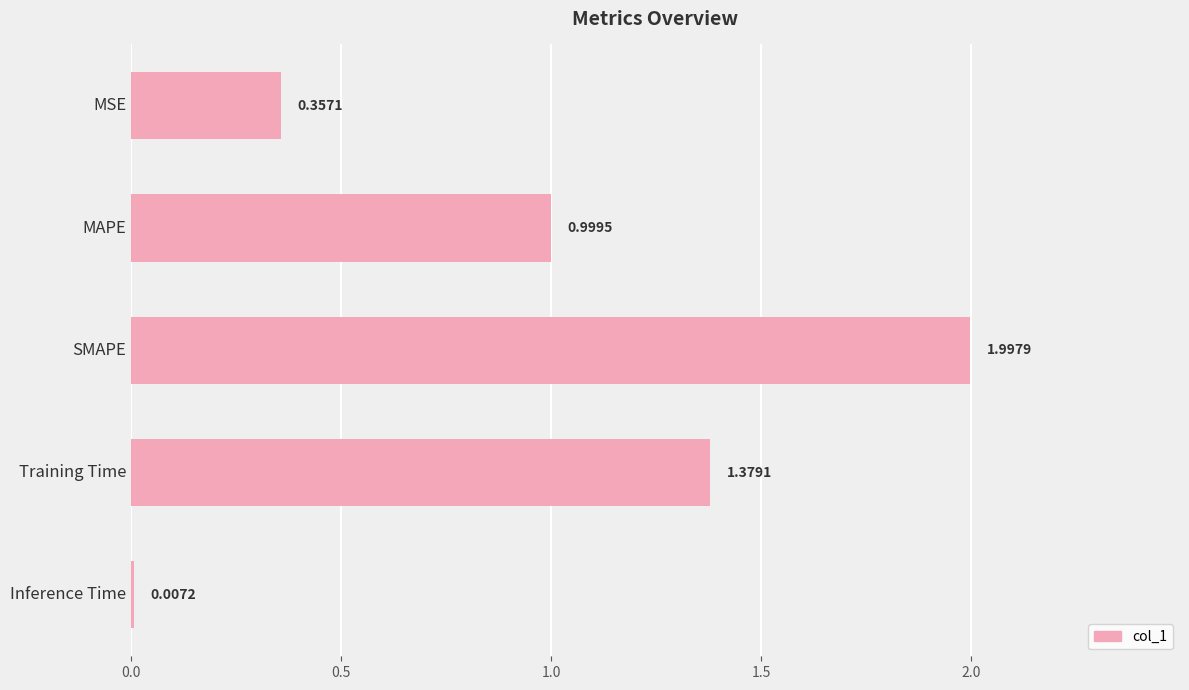

At which label is the value closest to 1?

MAPE